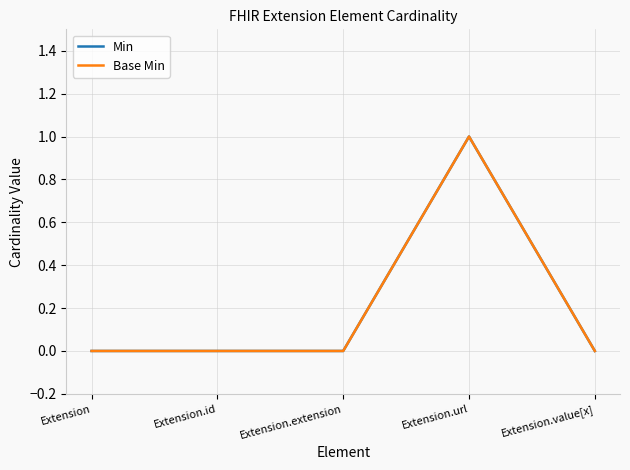

At Extension.extension, list the series in order from largest to smallest.

Min, Base Min